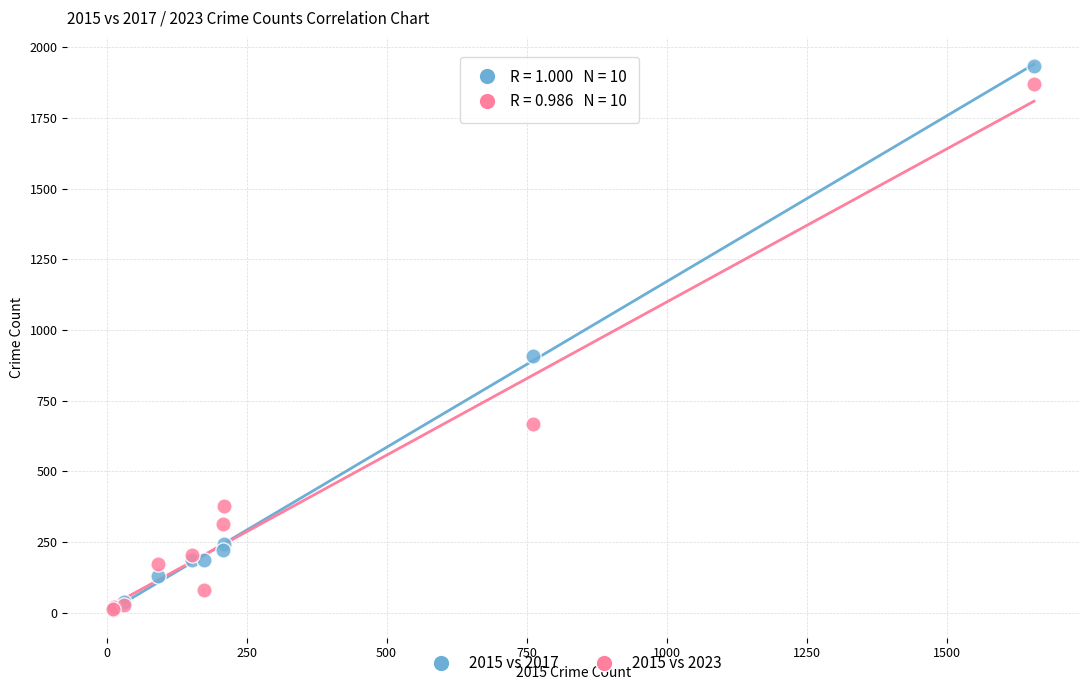

Which series has the widest spread of Y values?

2015 vs 2017